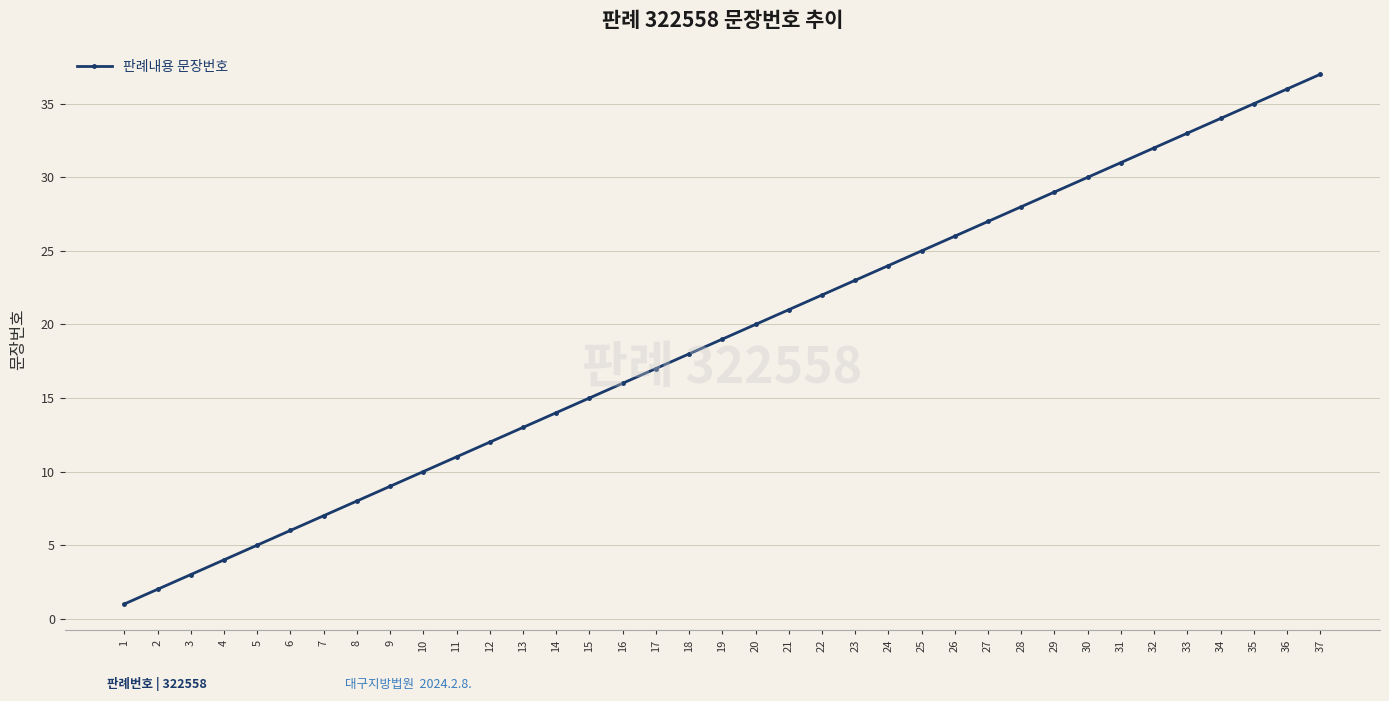

Which has a higher value, 16 or 24?

24